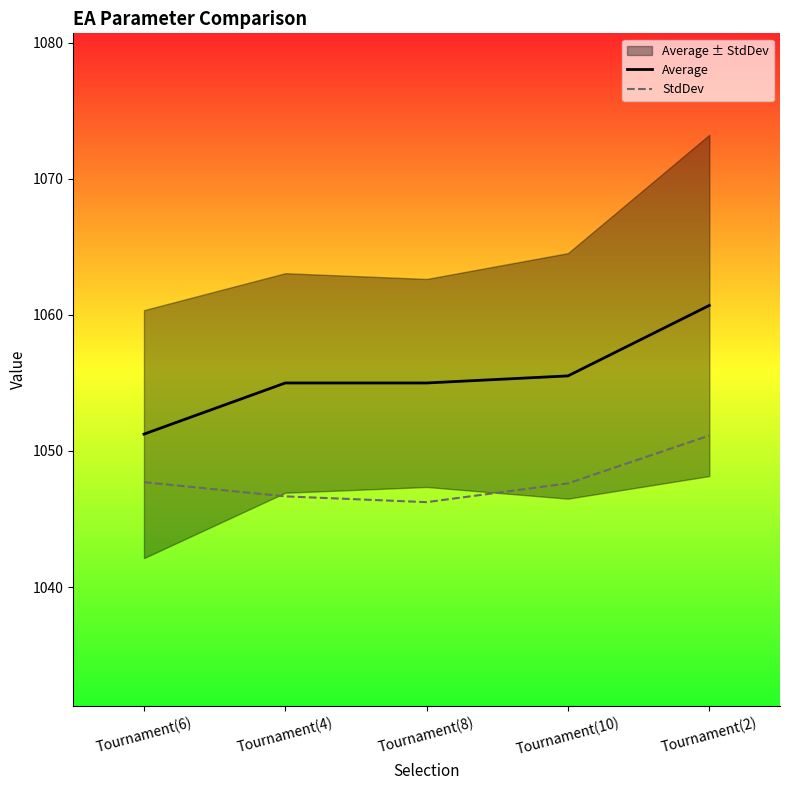

Rank the series by their average value, from lowest to highest.

StdDev, Average